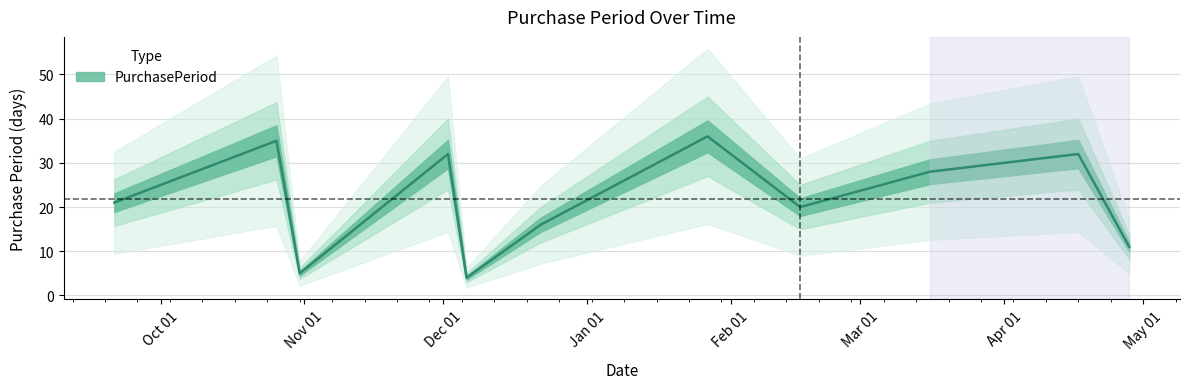

Reading left to right, transcribe all the data shown in this chart.

2016-09-21=21	2016-10-26=35	2016-10-31=5	2016-12-02=32	2016-12-06=4	2016-12-22=16	2017-01-27=36	2017-02-16=20	2017-03-16=28	2017-04-17=32	2017-04-28=11